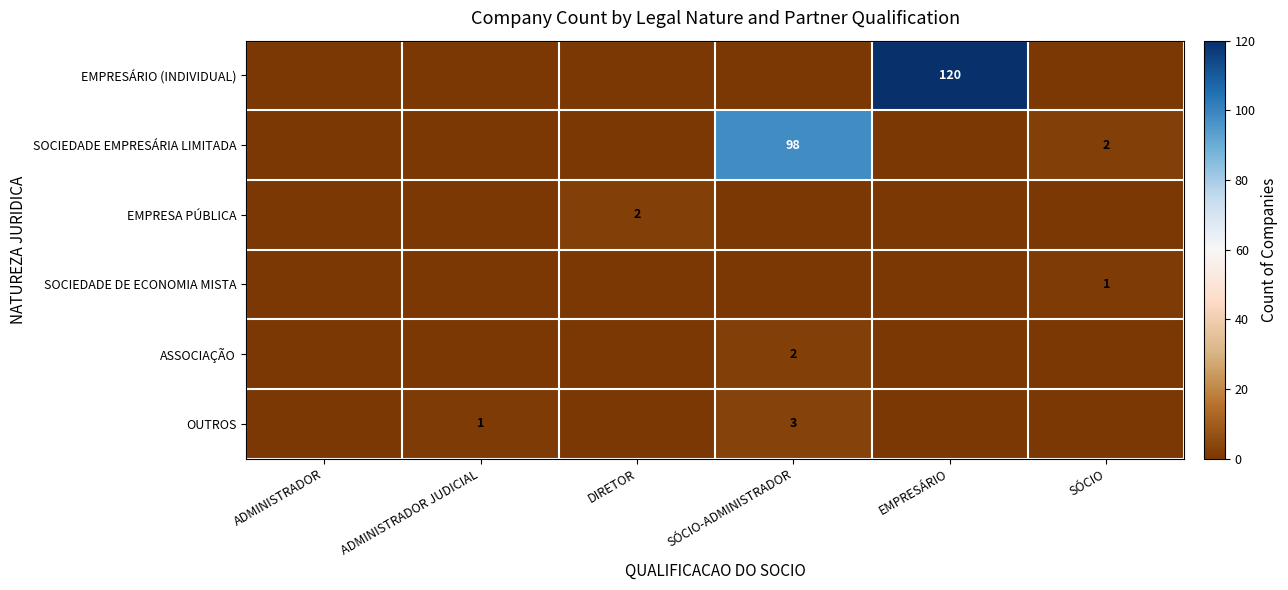

What is the spread (max minus min) of values at DIRETOR?

2